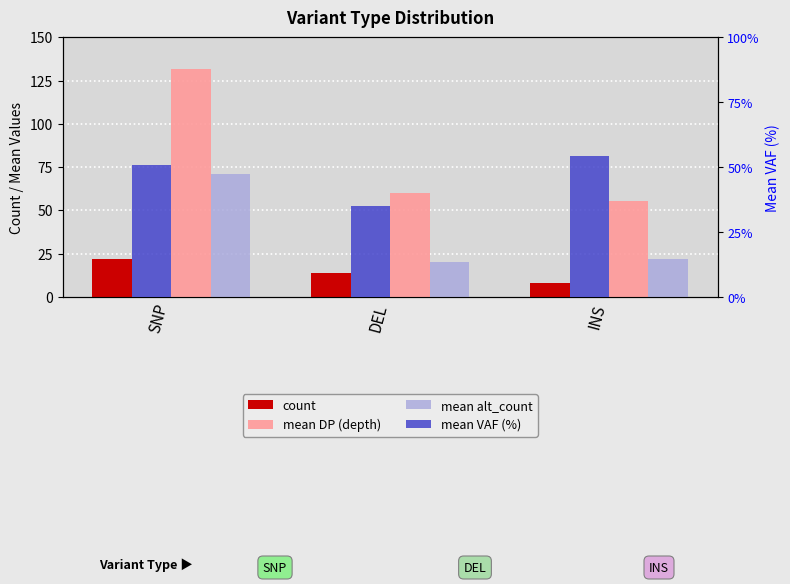

What is the value of the mean DP (depth) bar at the 2nd from the left?

60.2